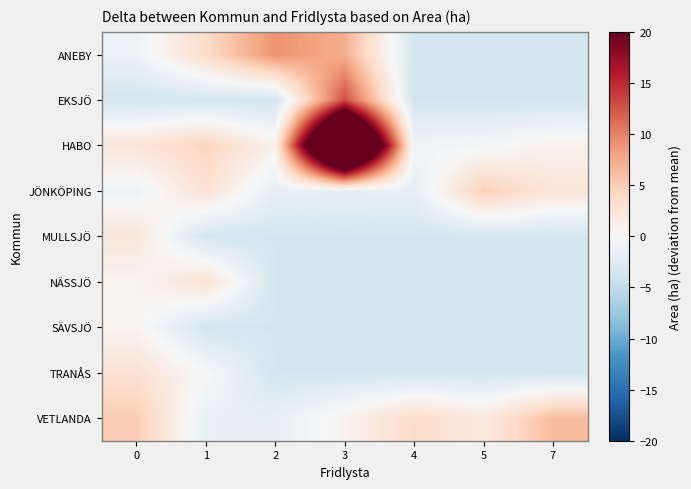

Rank the series at 3 from lowest to highest value.

MULLSJÖ, NÄSSJÖ, SÄVSJÖ, TRANÅS, JÖNKÖPING, VETLANDA, ANEBY, EKSJÖ, HABO